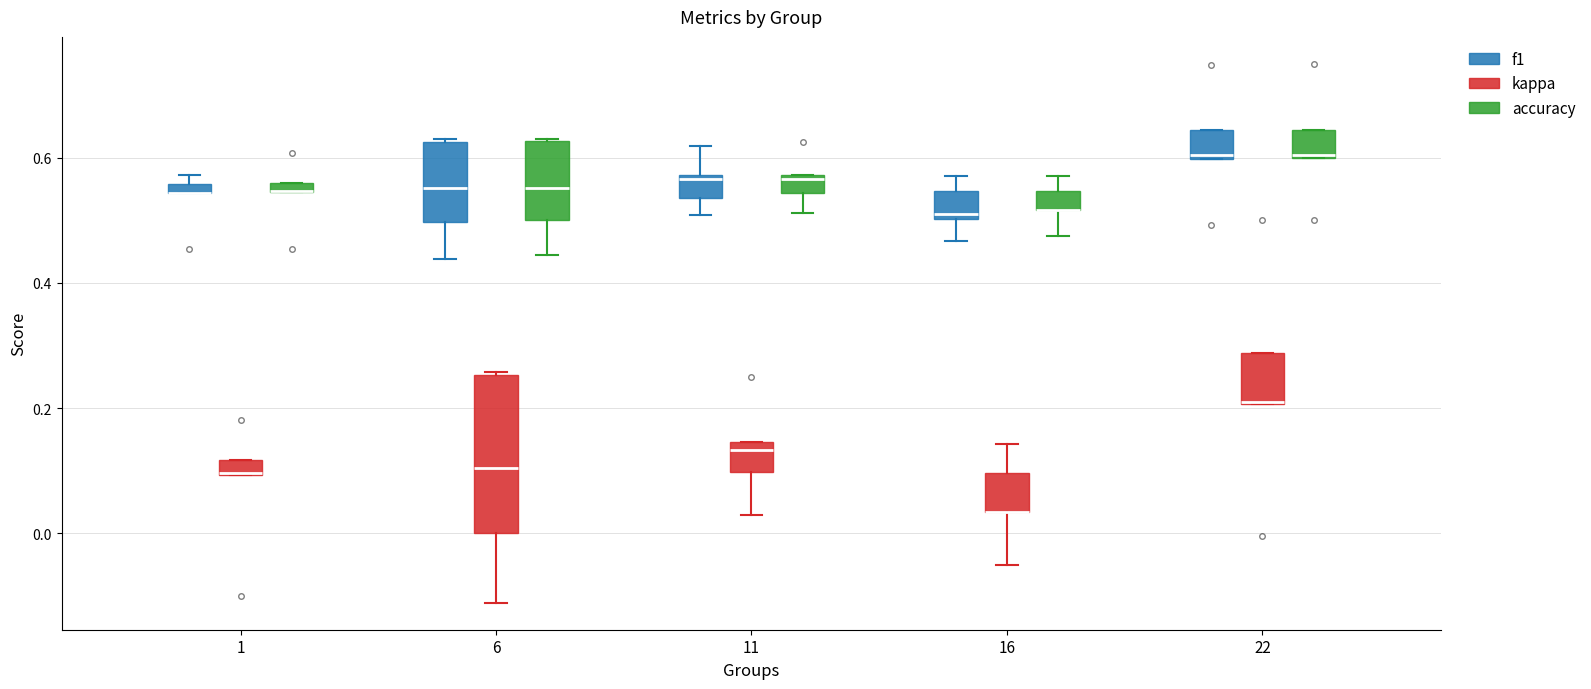

Where is the upper edge of the box for 11 (kappa) on the y-axis? The values are not printed on the chart, so give them approximately, as read against the axis.

0.14